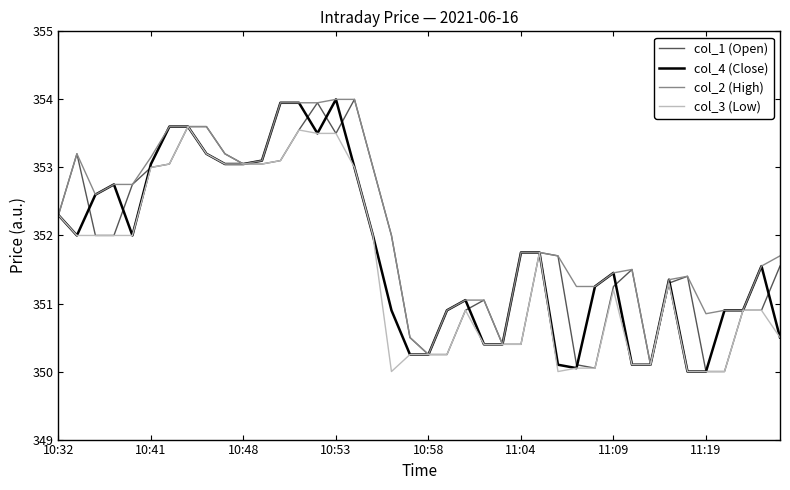

What is the minimum value for col_2 (High)?

350.1